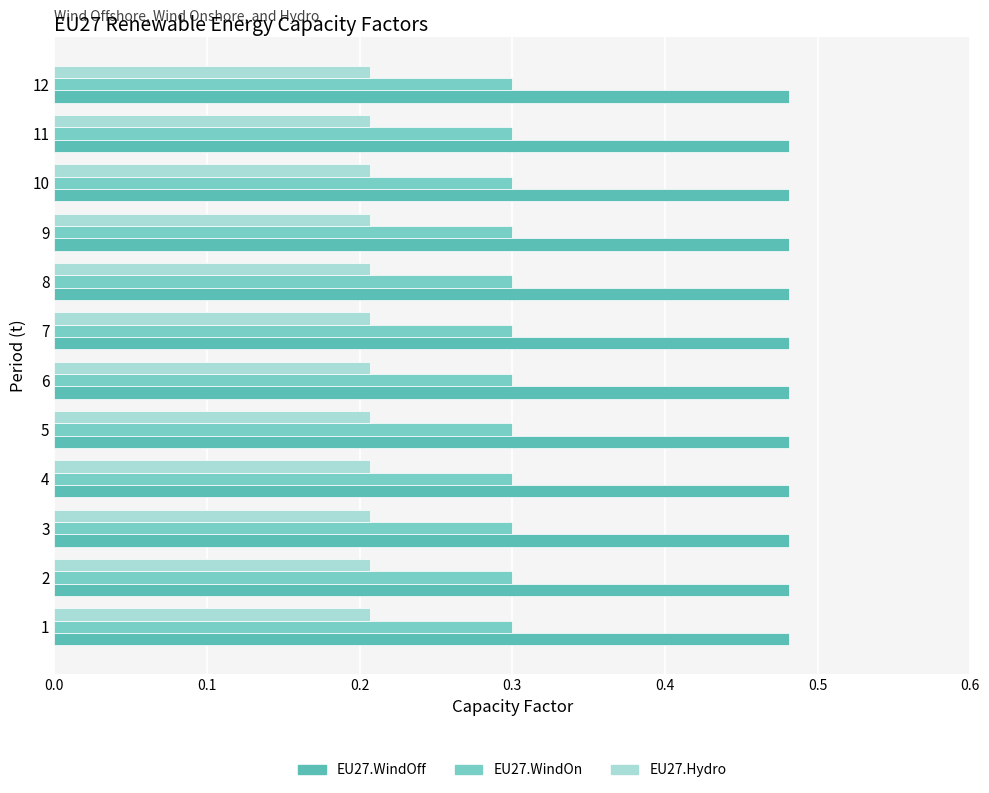

What value does the EU27.Hydro series have at 5?

0.2